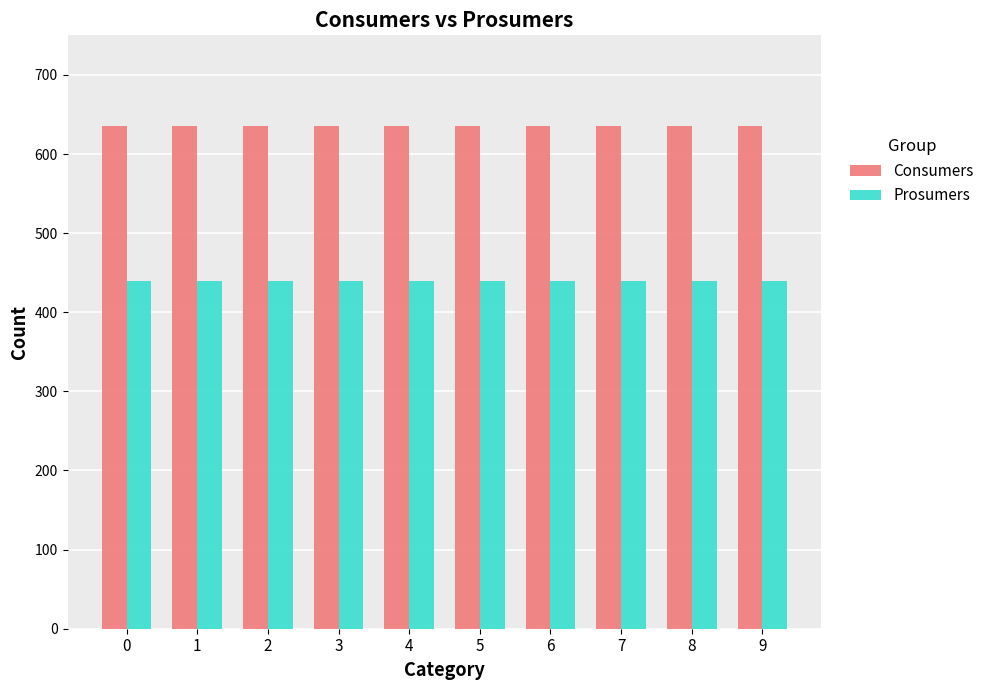

How many bars are there in each group?

2